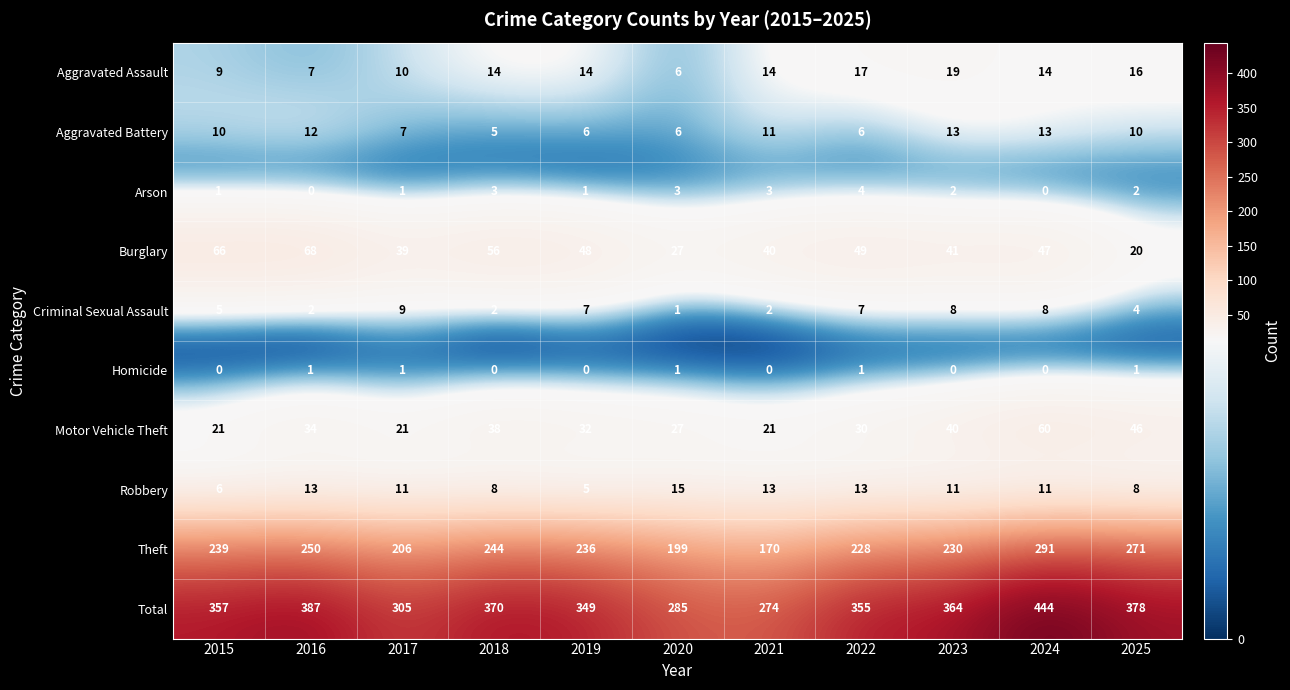

What is the difference between the maximum and second lowest values in the Aggravated Assault series?

12